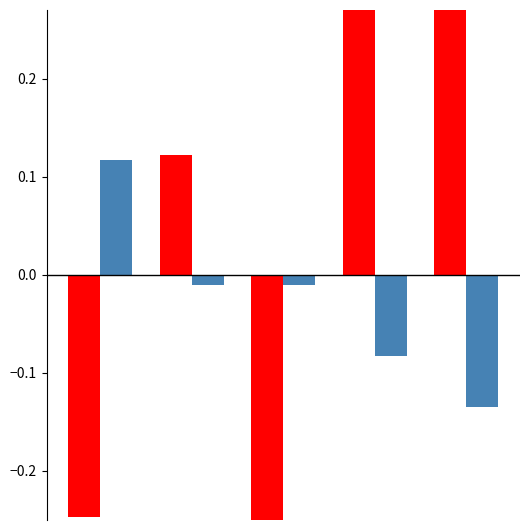

Count the VSH values in the range 0 to 1.

3